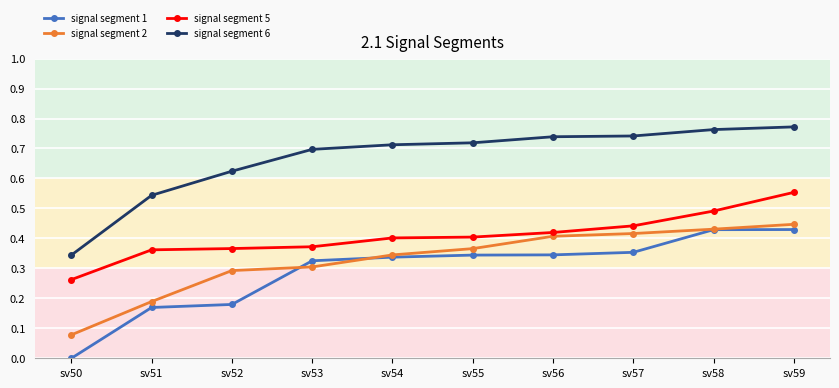

At sv59, list the series in order from largest to smallest.

signal segment 6, signal segment 5, signal segment 2, signal segment 1